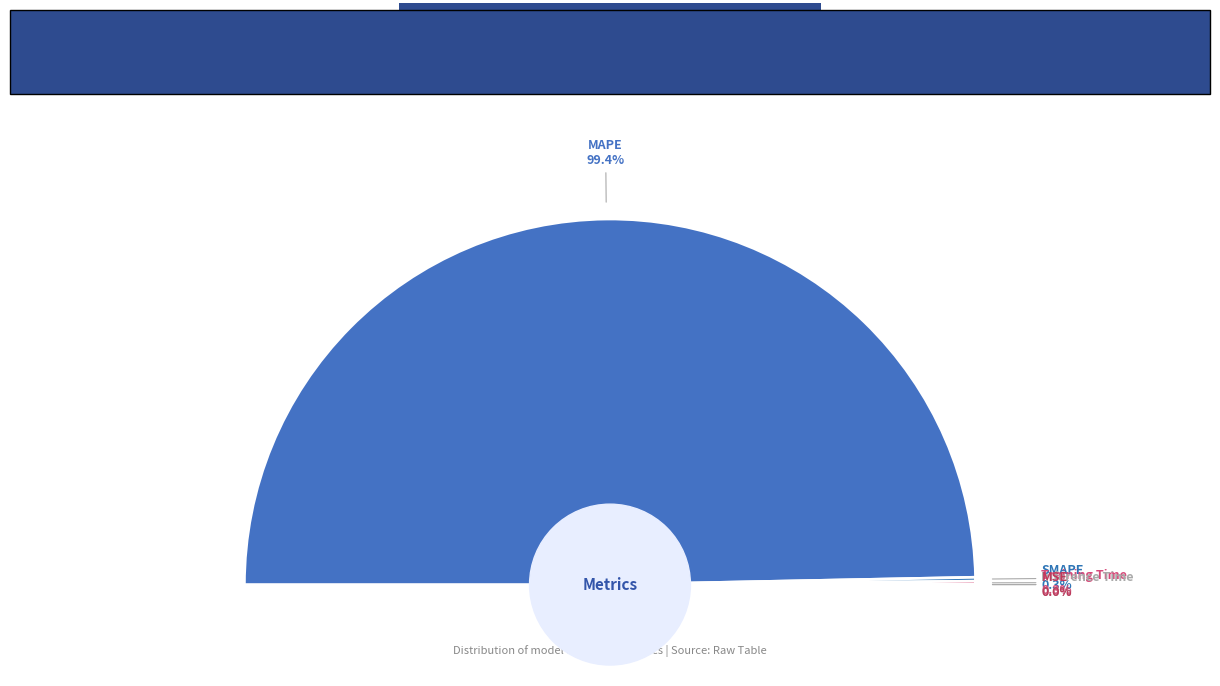

What percentage is NOT represented by MAPE?

0.6%